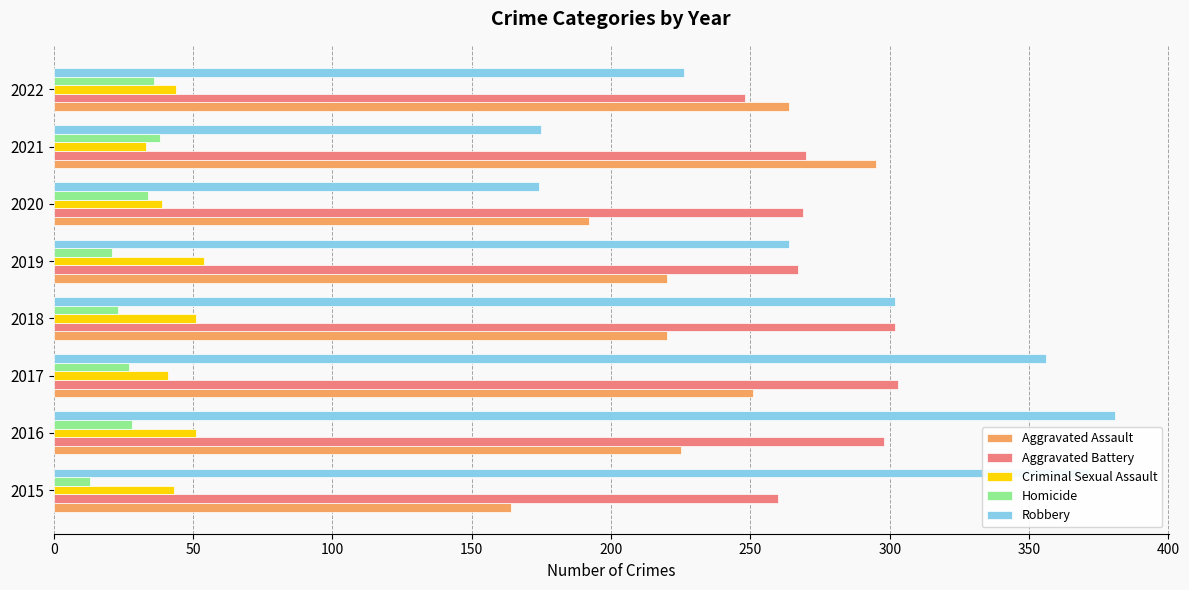

Which category has the highest value across all series?

2016